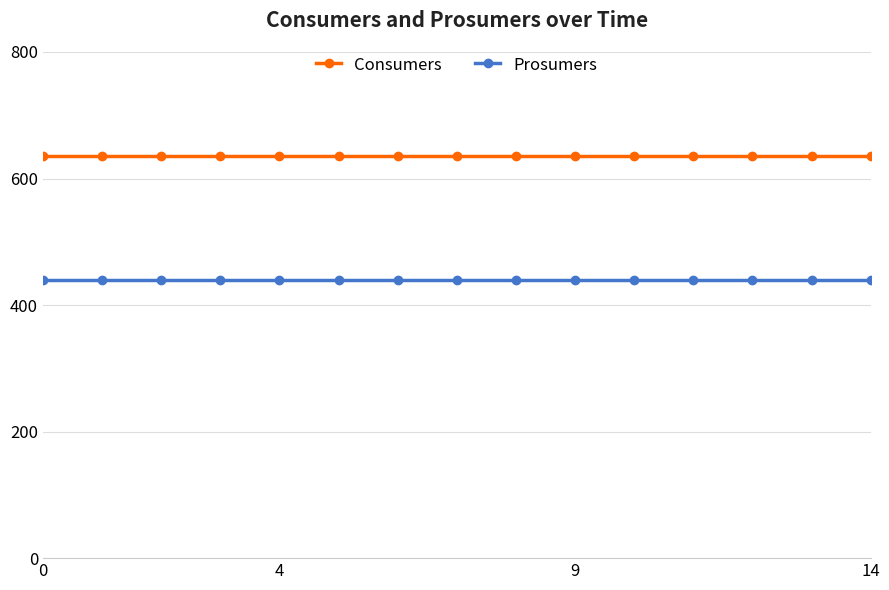

List the series in order of their peak value, highest first.

Consumers, Prosumers